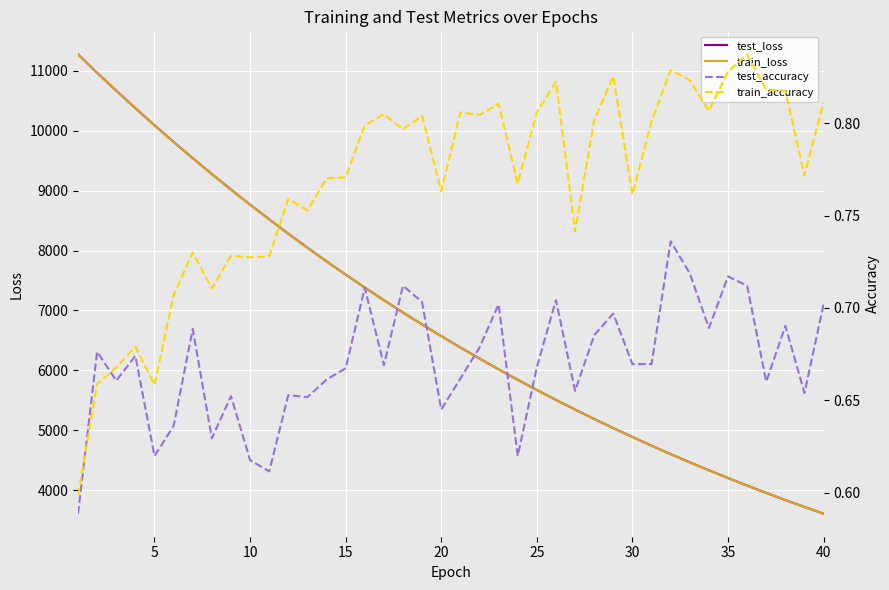

At which category does train_accuracy reach its first local valley?

20